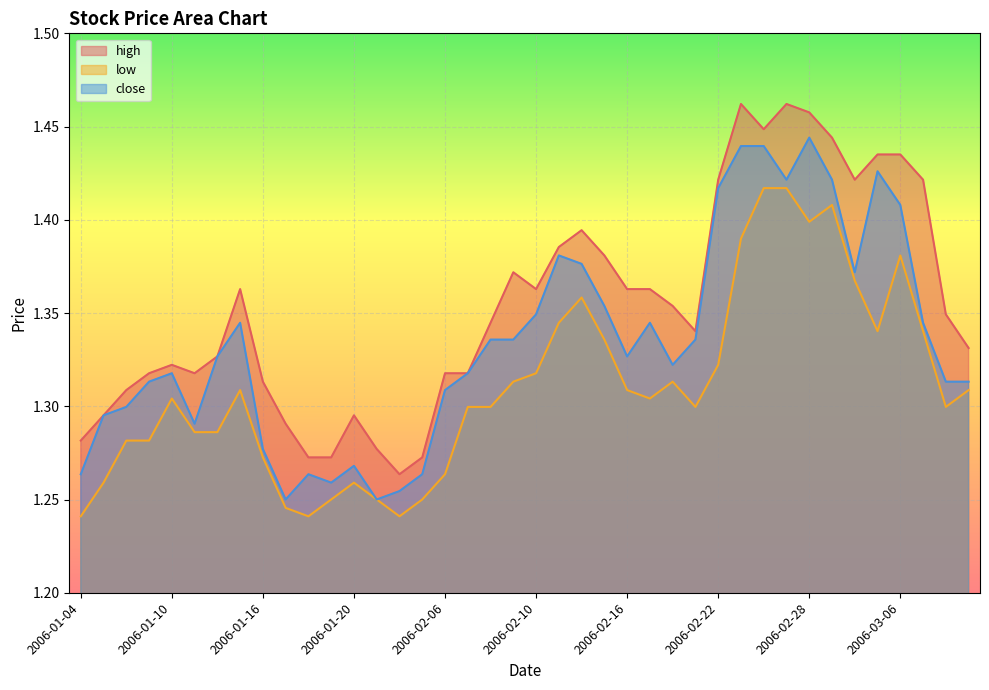

What is the value of the close point at the 22nd from the left?

1.4